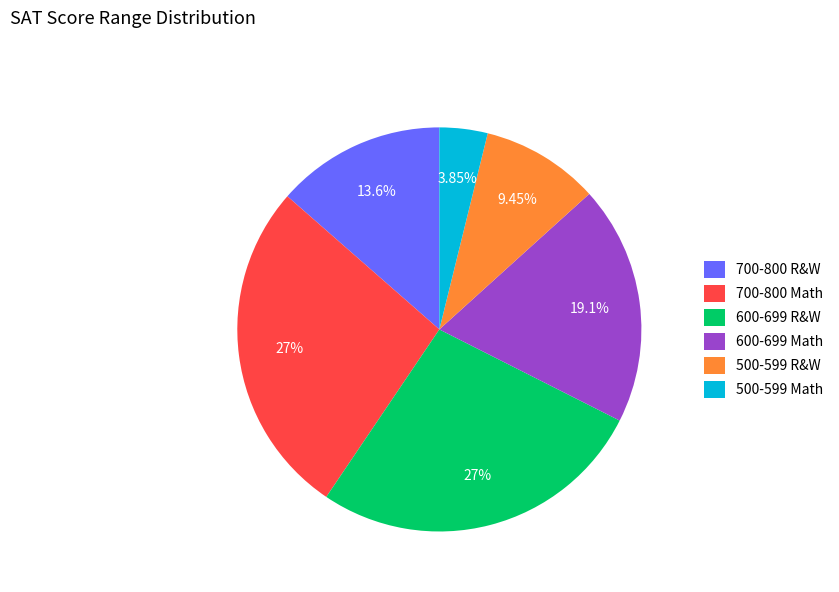

What is the ratio of the value at 700-800 Math to the value at 600-699 R&W?

1.0